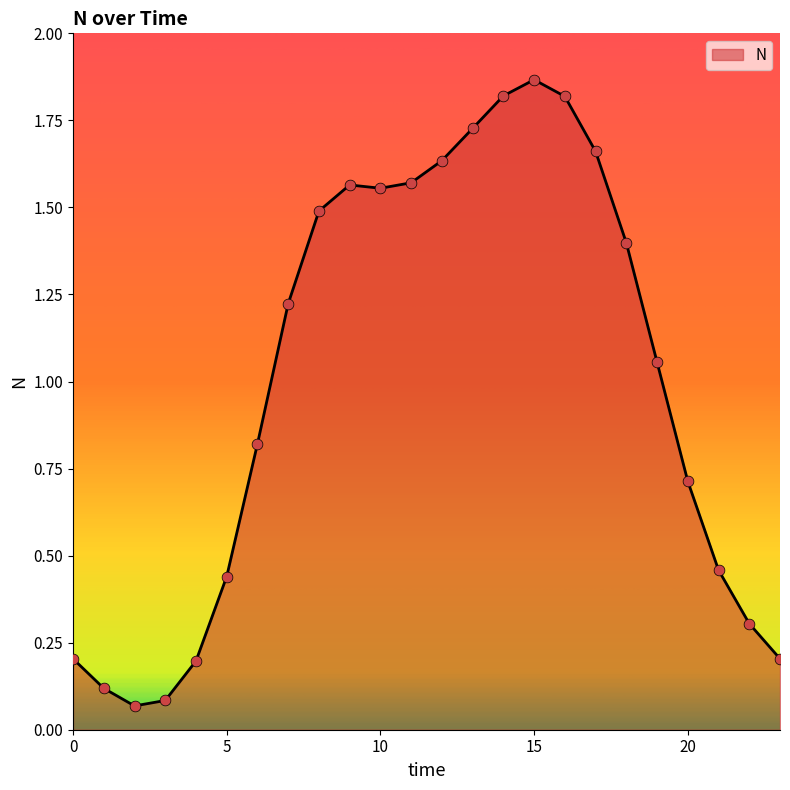

How many lines are shown in the chart?

1